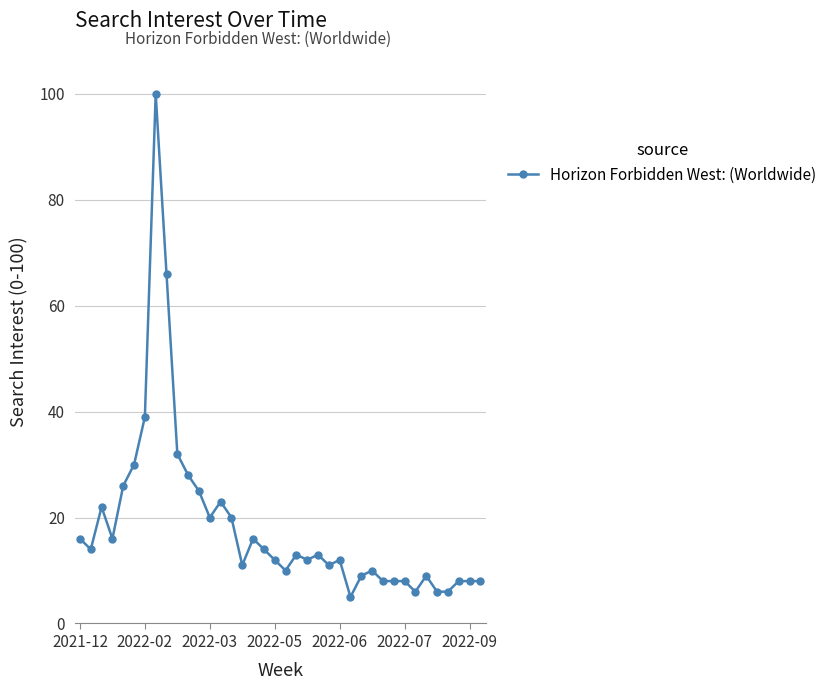

What is the maximum value shown in the chart?

100